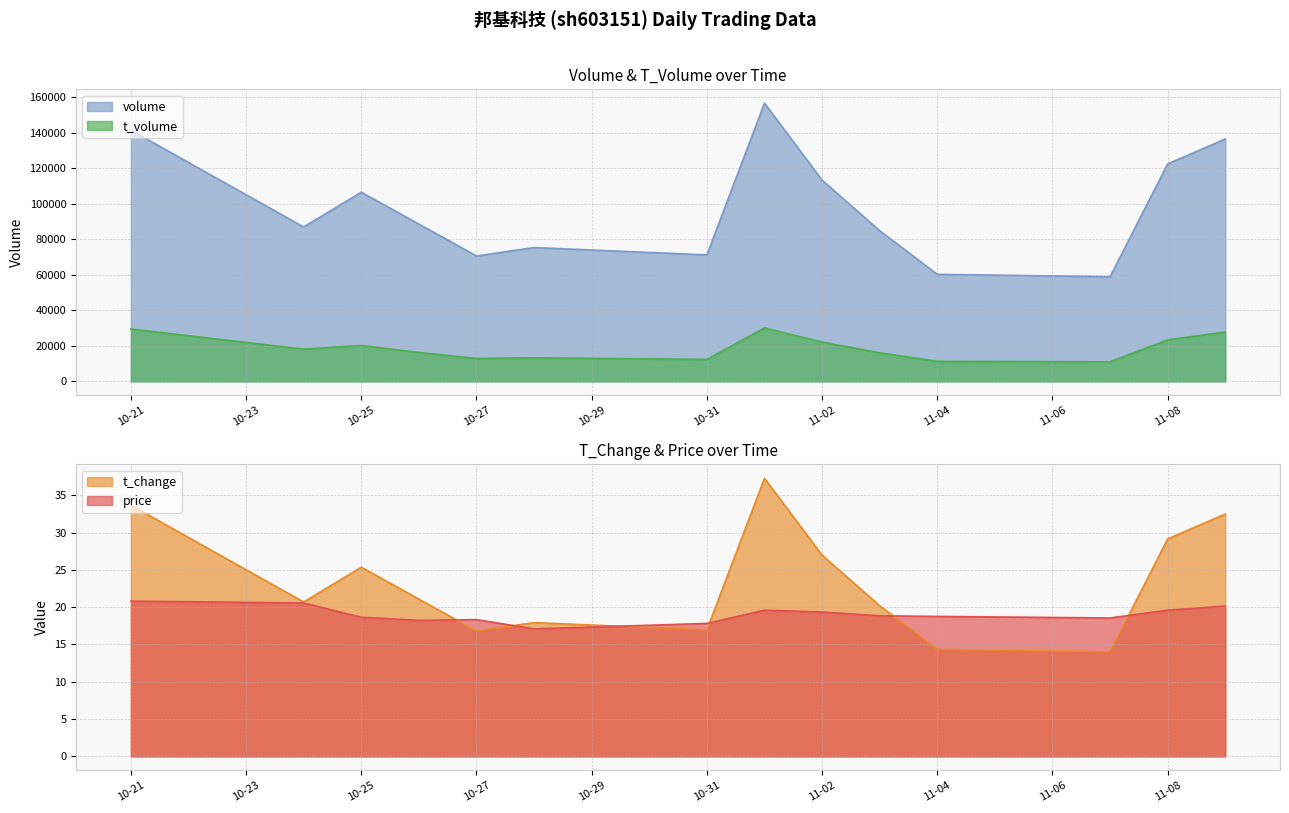

True or false: t_volume and volume cross at least once.

False